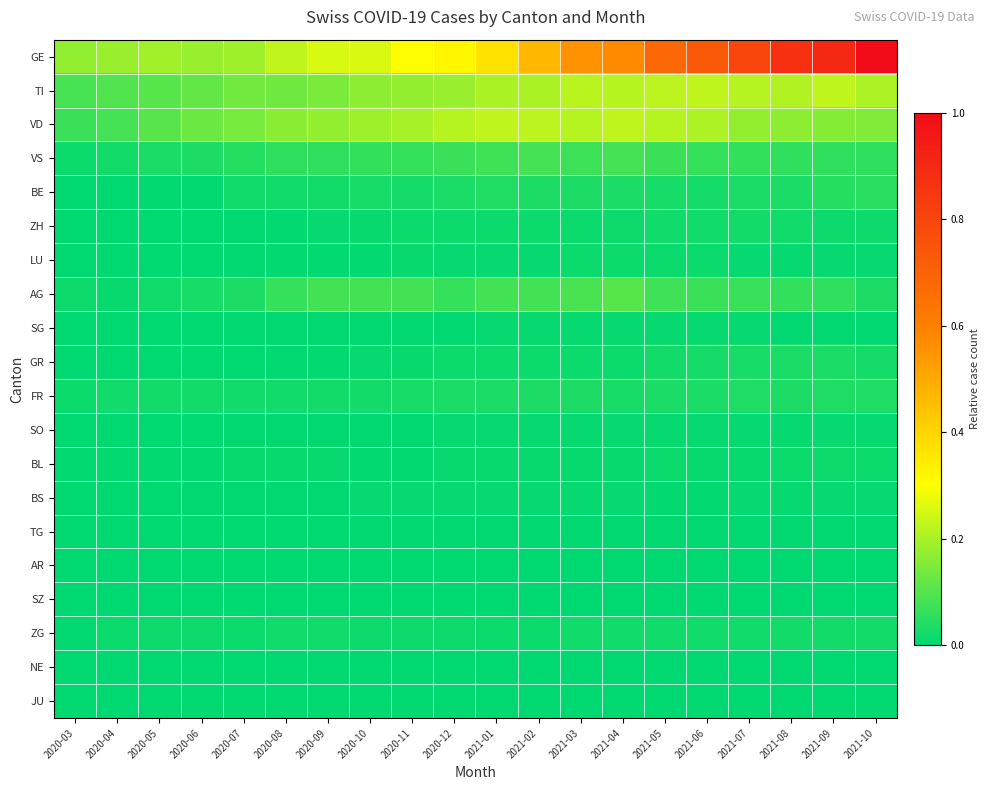

Reading right to left, what are all the values shown in this chart?

GE: 2021-10=1.0	2021-09=0.9	2021-08=0.9	2021-07=0.8	2021-06=0.7	2021-05=0.7	2021-04=0.6	2021-03=0.6	2021-02=0.5	2021-01=0.4	2020-12=0.3	2020-11=0.3	2020-10=0.3	2020-09=0.3	2020-08=0.2	2020-07=0.2	2020-06=0.2	2020-05=0.2	2020-04=0.2	2020-03=0.2
TI: 2021-10=0.2	2021-09=0.2	2021-08=0.2	2021-07=0.2	2021-06=0.2	2021-05=0.2	2021-04=0.2	2021-03=0.2	2021-02=0.2	2021-01=0.2	2020-12=0.2	2020-11=0.2	2020-10=0.2	2020-09=0.1	2020-08=0.1	2020-07=0.1	2020-06=0.1	2020-05=0.1	2020-04=0.1	2020-03=0.1
VD: 2021-10=0.2	2021-09=0.2	2021-08=0.2	2021-07=0.2	2021-06=0.2	2021-05=0.2	2021-04=0.2	2021-03=0.2	2021-02=0.2	2021-01=0.2	2020-12=0.2	2020-11=0.2	2020-10=0.2	2020-09=0.2	2020-08=0.2	2020-07=0.1	2020-06=0.1	2020-05=0.1	2020-04=0.1	2020-03=0.1
VS: 2021-10=0.1	2021-09=0.1	2021-08=0.1	2021-07=0.1	2021-06=0.1	2021-05=0.1	2021-04=0.1	2021-03=0.1	2021-02=0.1	2021-01=0.1	2020-12=0.1	2020-11=0.1	2020-10=0.1	2020-09=0.1	2020-08=0.1	2020-07=0.0	2020-06=0.0	2020-05=0.0	2020-04=0.0	2020-03=0.0
BE: 2021-10=0.0	2021-09=0.0	2021-08=0.0	2021-07=0.0	2021-06=0.0	2021-05=0.0	2021-04=0.0	2021-03=0.0	2021-02=0.0	2021-01=0.0	2020-12=0.0	2020-11=0.0	2020-10=0.0	2020-09=0.0	2020-08=0.0	2020-07=0.0	2020-06=0.0	2020-05=0.0	2020-04=0.0	2020-03=0.0
ZH: 2021-10=0.0	2021-09=0.0	2021-08=0.0	2021-07=0.0	2021-06=0.0	2021-05=0.0	2021-04=0.0	2021-03=0.0	2021-02=0.0	2021-01=0.0	2020-12=0.0	2020-11=0.0	2020-10=0.0	2020-09=0.0	2020-08=0.0	2020-07=0.0	2020-06=0.0	2020-05=0.0	2020-04=0.0	2020-03=0.0
LU: 2021-10=0.0	2021-09=0.0	2021-08=0.0	2021-07=0.0	2021-06=0.0	2021-05=0.0	2021-04=0.0	2021-03=0.0	2021-02=0.0	2021-01=0.0	2020-12=0.0	2020-11=0.0	2020-10=0.0	2020-09=0.0	2020-08=0.0	2020-07=0.0	2020-06=0.0	2020-05=0.0	2020-04=0.0	2020-03=0.0
AG: 2021-10=0.0	2021-09=0.1	2021-08=0.1	2021-07=0.1	2021-06=0.1	2021-05=0.1	2021-04=0.1	2021-03=0.1	2021-02=0.1	2021-01=0.1	2020-12=0.1	2020-11=0.1	2020-10=0.1	2020-09=0.1	2020-08=0.1	2020-07=0.0	2020-06=0.0	2020-05=0.0	2020-04=0.0	2020-03=0.0
SG: 2021-10=0.0	2021-09=0.0	2021-08=0.0	2021-07=0.0	2021-06=0.0	2021-05=0.0	2021-04=0.0	2021-03=0.0	2021-02=0.0	2021-01=0.0	2020-12=0.0	2020-11=0.0	2020-10=0.0	2020-09=0.0	2020-08=0.0	2020-07=0.0	2020-06=0.0	2020-05=0.0	2020-04=0.0	2020-03=0.0
GR: 2021-10=0.0	2021-09=0.0	2021-08=0.0	2021-07=0.0	2021-06=0.0	2021-05=0.0	2021-04=0.0	2021-03=0.0	2021-02=0.0	2021-01=0.0	2020-12=0.0	2020-11=0.0	2020-10=0.0	2020-09=0.0	2020-08=0.0	2020-07=0.0	2020-06=0.0	2020-05=0.0	2020-04=0.0	2020-03=0.0
FR: 2021-10=0.0	2021-09=0.0	2021-08=0.0	2021-07=0.0	2021-06=0.0	2021-05=0.0	2021-04=0.0	2021-03=0.0	2021-02=0.0	2021-01=0.0	2020-12=0.0	2020-11=0.0	2020-10=0.0	2020-09=0.0	2020-08=0.0	2020-07=0.0	2020-06=0.0	2020-05=0.0	2020-04=0.0	2020-03=0.0
SO: 2021-10=0.0	2021-09=0.0	2021-08=0.0	2021-07=0.0	2021-06=0.0	2021-05=0.0	2021-04=0.0	2021-03=0.0	2021-02=0.0	2021-01=0.0	2020-12=0.0	2020-11=0.0	2020-10=0.0	2020-09=0.0	2020-08=0.0	2020-07=0.0	2020-06=0.0	2020-05=0.0	2020-04=0.0	2020-03=0.0
BL: 2021-10=0.0	2021-09=0.0	2021-08=0.0	2021-07=0.0	2021-06=0.0	2021-05=0.0	2021-04=0.0	2021-03=0.0	2021-02=0.0	2021-01=0.0	2020-12=0.0	2020-11=0.0	2020-10=0.0	2020-09=0.0	2020-08=0.0	2020-07=0.0	2020-06=0.0	2020-05=0.0	2020-04=0.0	2020-03=0.0
BS: 2021-10=0.0	2021-09=0.0	2021-08=0.0	2021-07=0.0	2021-06=0.0	2021-05=0.0	2021-04=0.0	2021-03=0.0	2021-02=0.0	2021-01=0.0	2020-12=0.0	2020-11=0.0	2020-10=0.0	2020-09=0.0	2020-08=0.0	2020-07=0.0	2020-06=0.0	2020-05=0.0	2020-04=0.0	2020-03=0.0
TG: 2021-10=0.0	2021-09=0.0	2021-08=0.0	2021-07=0.0	2021-06=0.0	2021-05=0.0	2021-04=0.0	2021-03=0.0	2021-02=0.0	2021-01=0.0	2020-12=0.0	2020-11=0.0	2020-10=0.0	2020-09=0.0	2020-08=0.0	2020-07=0.0	2020-06=0.0	2020-05=0.0	2020-04=0.0	2020-03=0.0
AR: 2021-10=0.0	2021-09=0.0	2021-08=0.0	2021-07=0.0	2021-06=0.0	2021-05=0.0	2021-04=0.0	2021-03=0.0	2021-02=0.0	2021-01=0.0	2020-12=0.0	2020-11=0.0	2020-10=0.0	2020-09=0.0	2020-08=0.0	2020-07=0.0	2020-06=0.0	2020-05=0.0	2020-04=0.0	2020-03=0.0
SZ: 2021-10=0.0	2021-09=0.0	2021-08=0.0	2021-07=0.0	2021-06=0.0	2021-05=0.0	2021-04=0.0	2021-03=0.0	2021-02=0.0	2021-01=0.0	2020-12=0.0	2020-11=0.0	2020-10=0.0	2020-09=0.0	2020-08=0.0	2020-07=0.0	2020-06=0.0	2020-05=0.0	2020-04=0.0	2020-03=0.0
ZG: 2021-10=0.0	2021-09=0.0	2021-08=0.0	2021-07=0.0	2021-06=0.0	2021-05=0.0	2021-04=0.0	2021-03=0.0	2021-02=0.0	2021-01=0.0	2020-12=0.0	2020-11=0.0	2020-10=0.0	2020-09=0.0	2020-08=0.0	2020-07=0.0	2020-06=0.0	2020-05=0.0	2020-04=0.0	2020-03=0.0
NE: 2021-10=0.0	2021-09=0.0	2021-08=0.0	2021-07=0.0	2021-06=0.0	2021-05=0.0	2021-04=0.0	2021-03=0.0	2021-02=0.0	2021-01=0.0	2020-12=0.0	2020-11=0.0	2020-10=0.0	2020-09=0.0	2020-08=0.0	2020-07=0.0	2020-06=0.0	2020-05=0.0	2020-04=0.0	2020-03=0.0
JU: 2021-10=0.0	2021-09=0.0	2021-08=0.0	2021-07=0.0	2021-06=0.0	2021-05=0.0	2021-04=0.0	2021-03=0.0	2021-02=0.0	2021-01=0.0	2020-12=0.0	2020-11=0.0	2020-10=0.0	2020-09=0.0	2020-08=0.0	2020-07=0.0	2020-06=0.0	2020-05=0.0	2020-04=0.0	2020-03=0.0